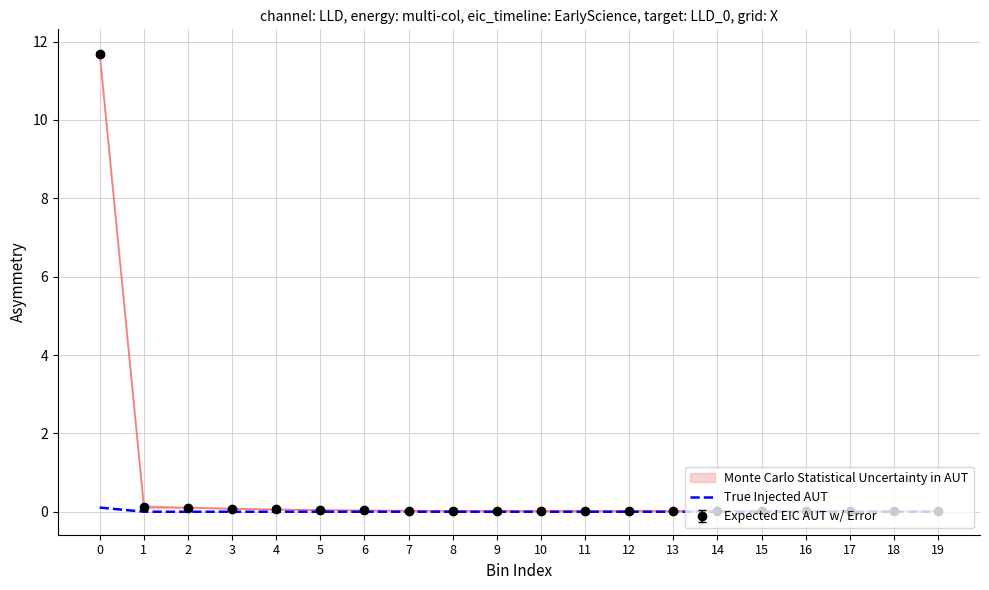

Is the value of Expected EIC AUT w/ Error at 0 greater than the value of True Injected AUT at 12?

Yes